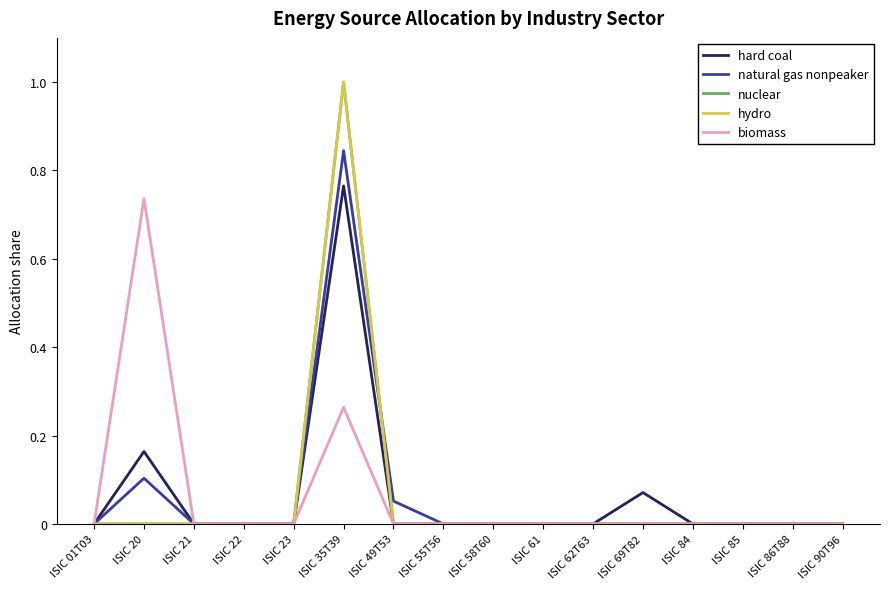

How many lines are shown in the chart?

5